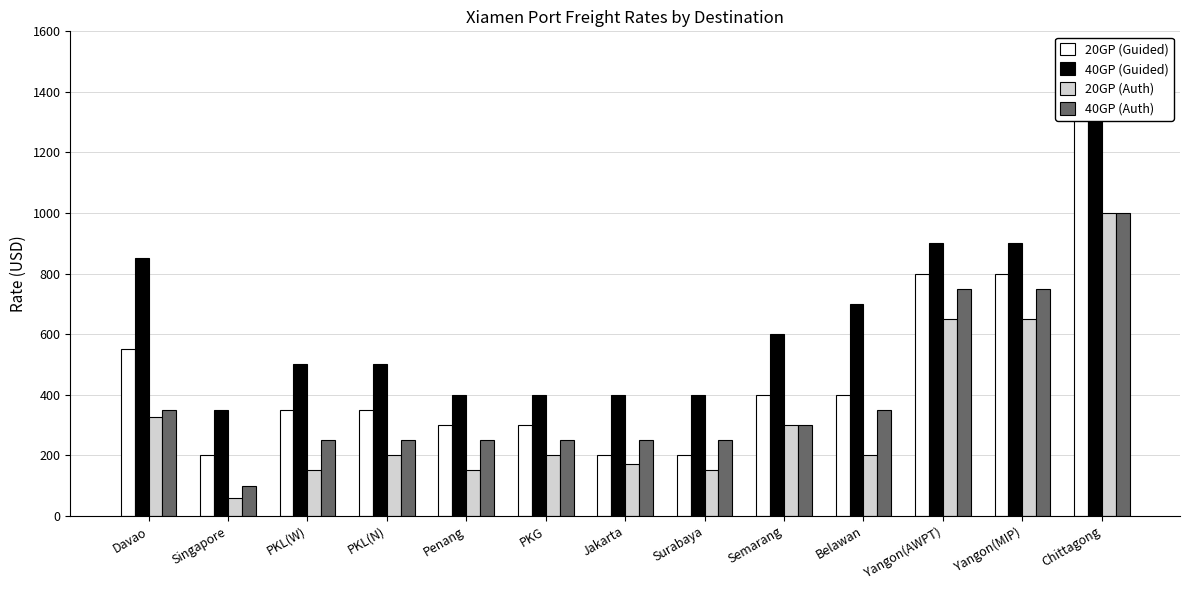

Which has a higher value, PKG or Yangon(MIP)?

Yangon(MIP)